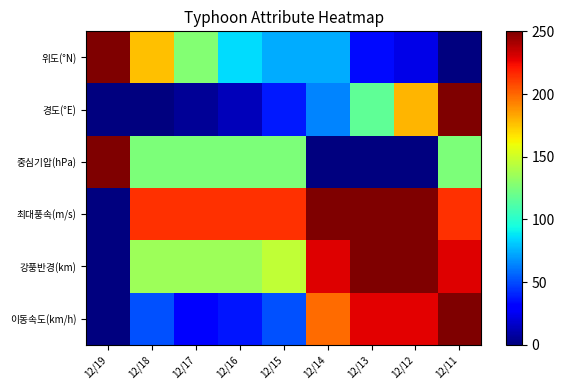

What is the greatest value displayed?

250.0